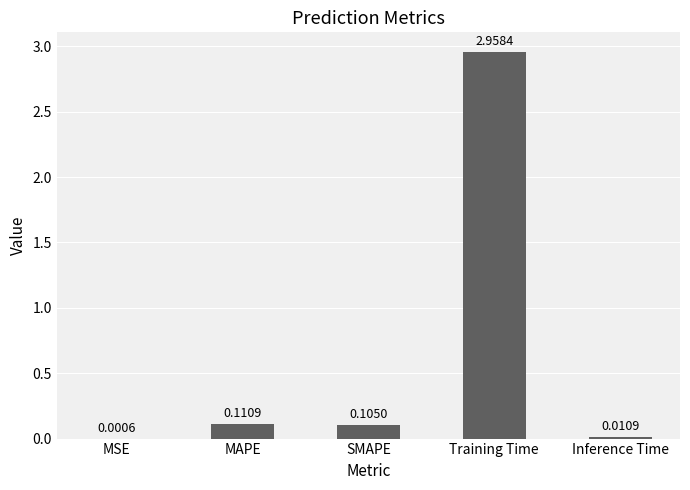

What is the change in value from Training Time to Inference Time?

-2.9